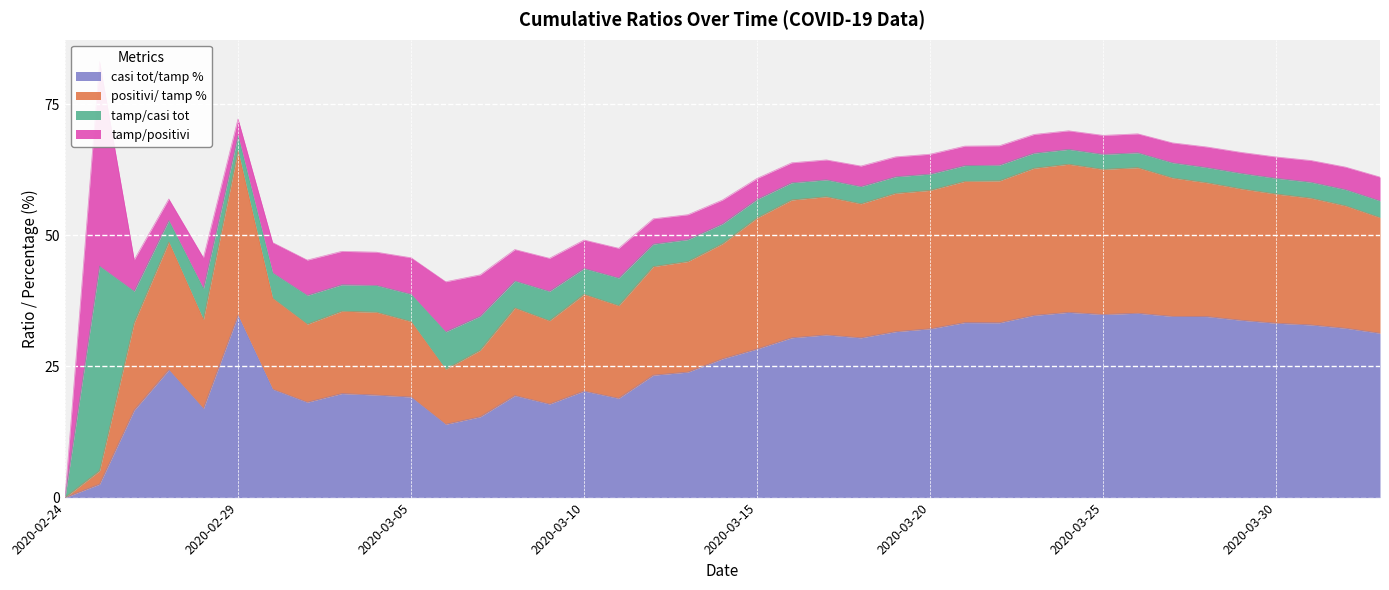

How many values in positivi/ tamp % are above zero?

38